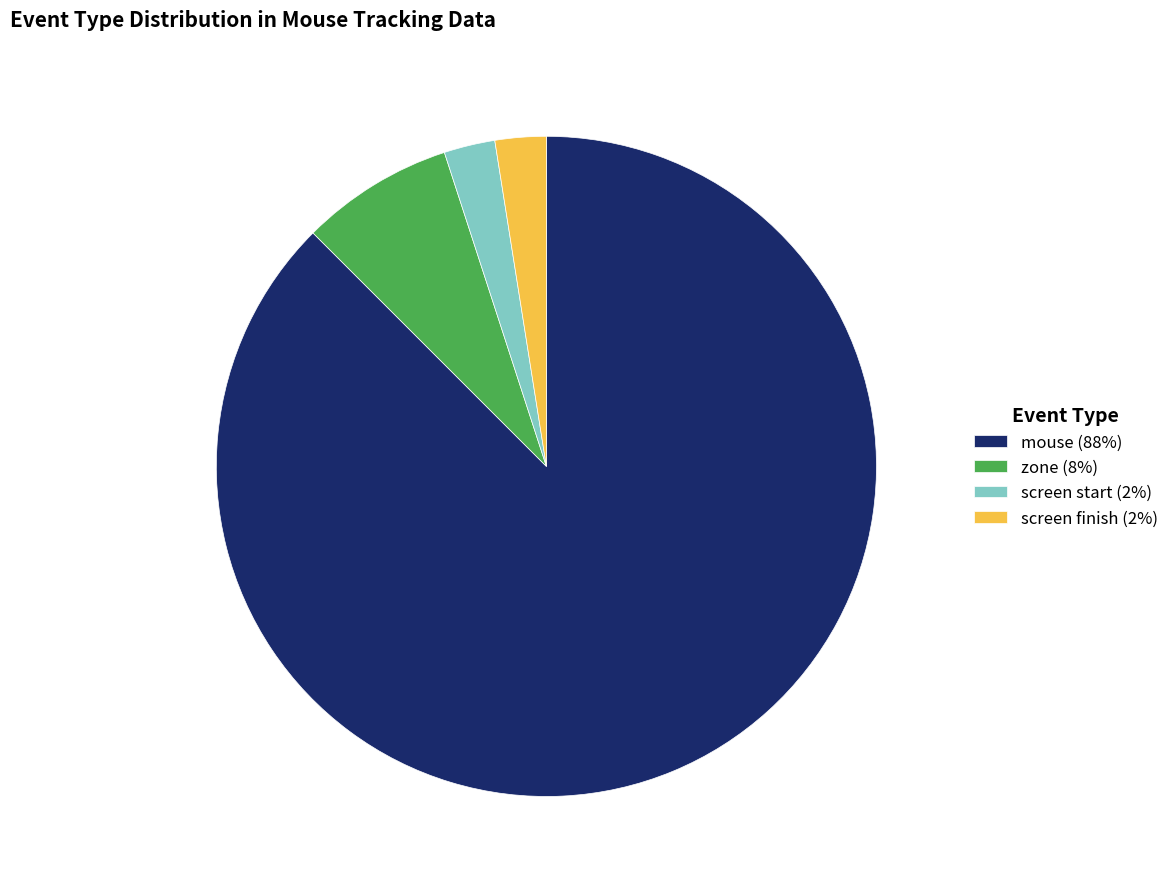

True or false: screen start (2%) accounts for 3% of the total.

True